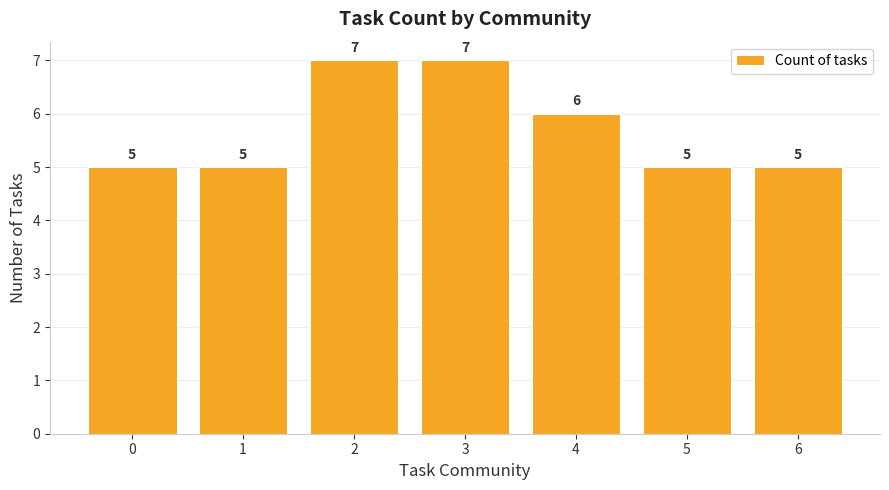

What is the maximum value shown in the chart?

7